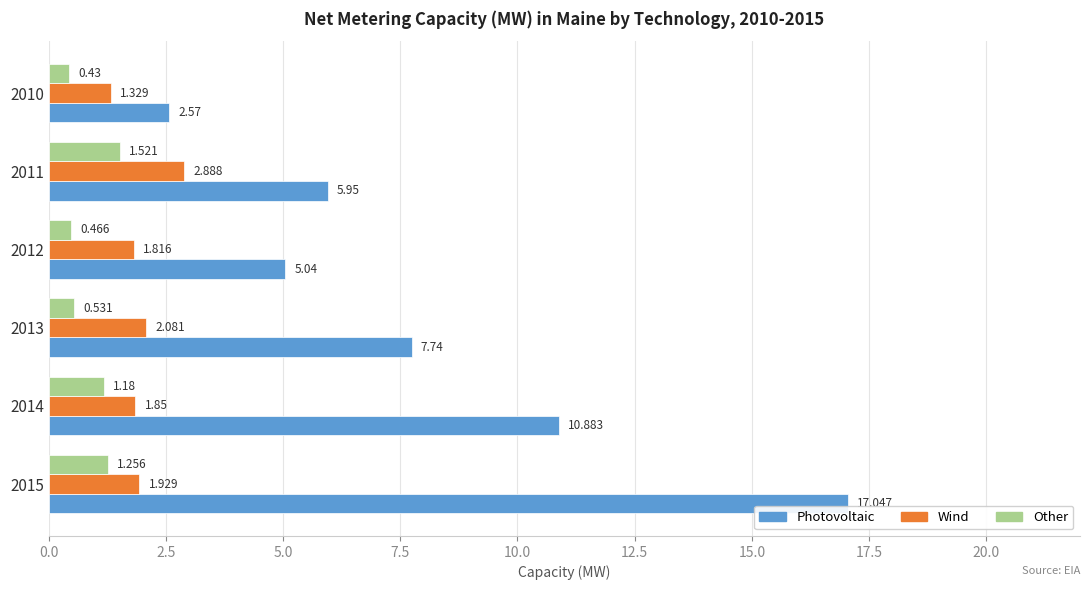

Which series has the largest total across all categories?

Photovoltaic